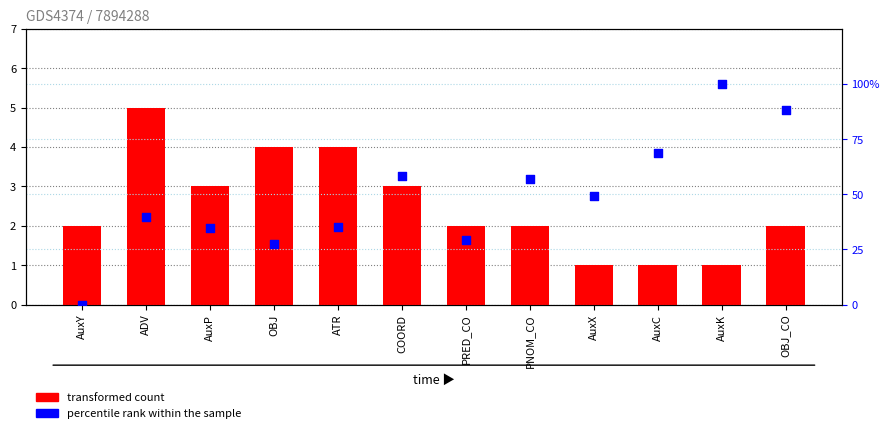

What are all the series names shown in the legend?

transformed count, percentile rank within the sample